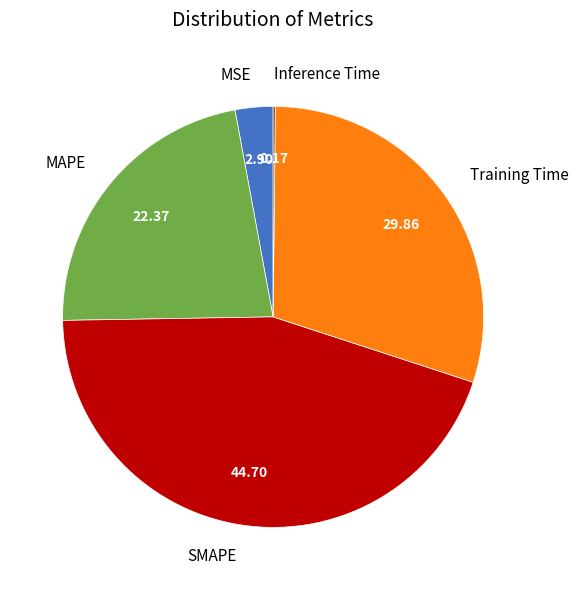

Which slice is the largest?

SMAPE